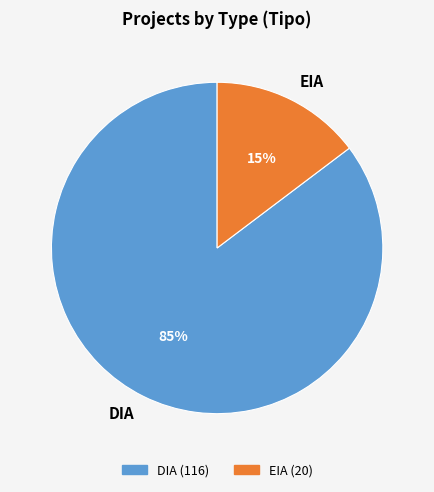

Which has a higher value, EIA or DIA?

DIA